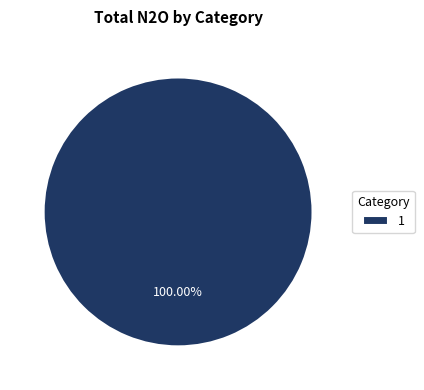

Does any single category account for the majority?

Yes